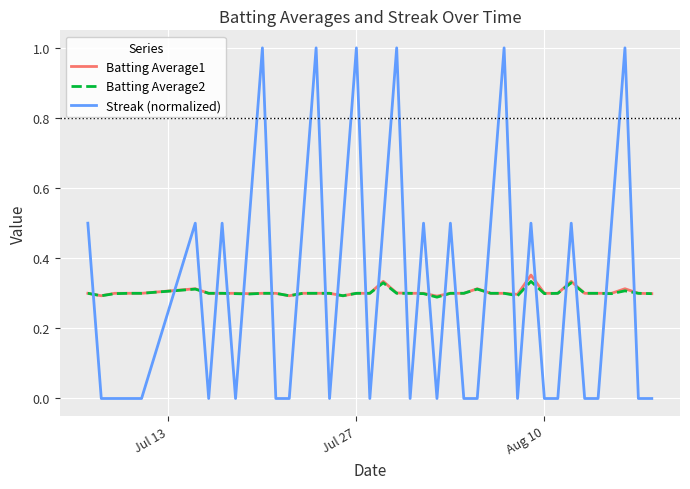

How many times do Batting Average2 and Streak (normalized) cross each other?

25